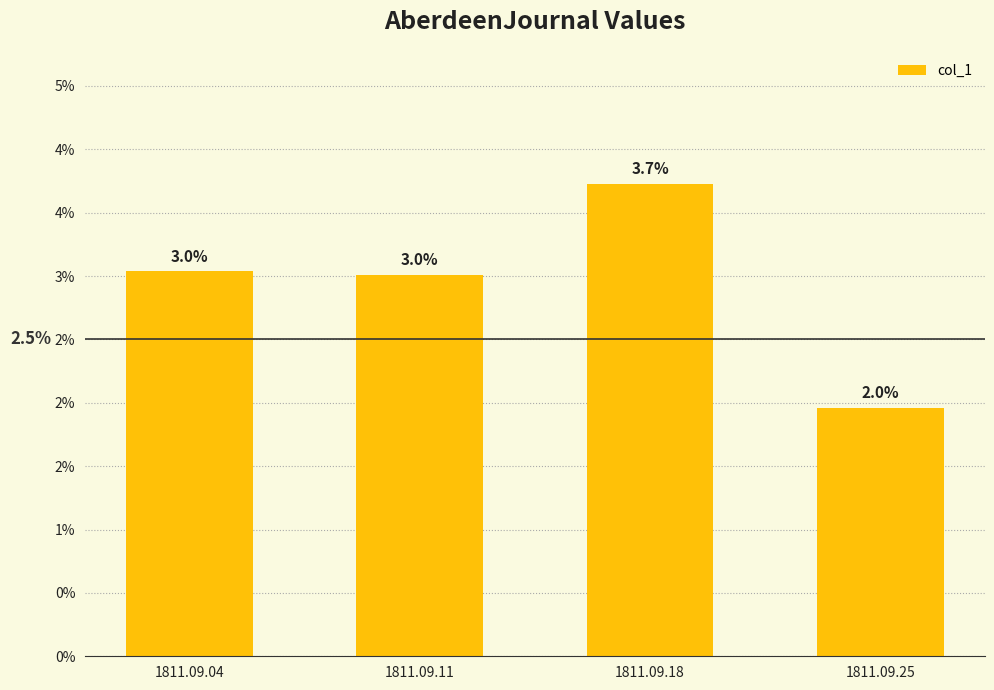

Rank the categories by value from lowest to highest.

1811.09.25, 1811.09.11, 1811.09.04, 1811.09.18